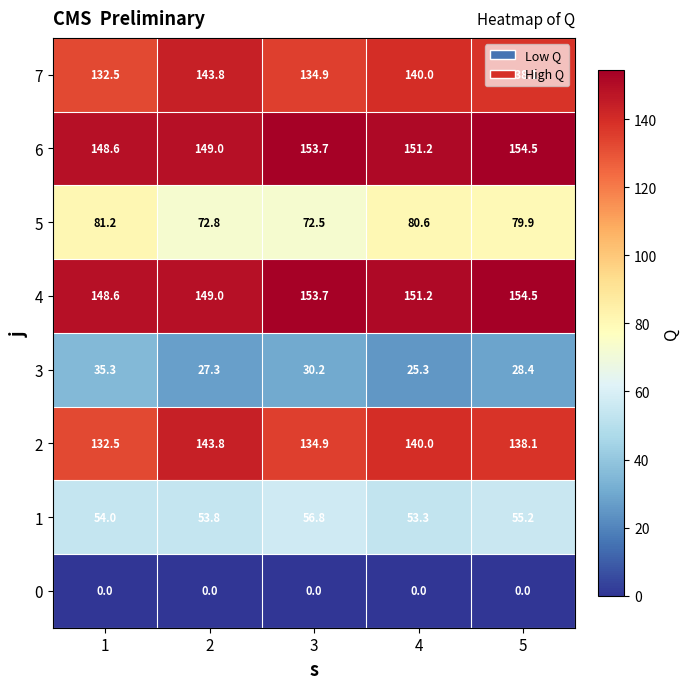

What is the lowest value of the 5 series?

72.5